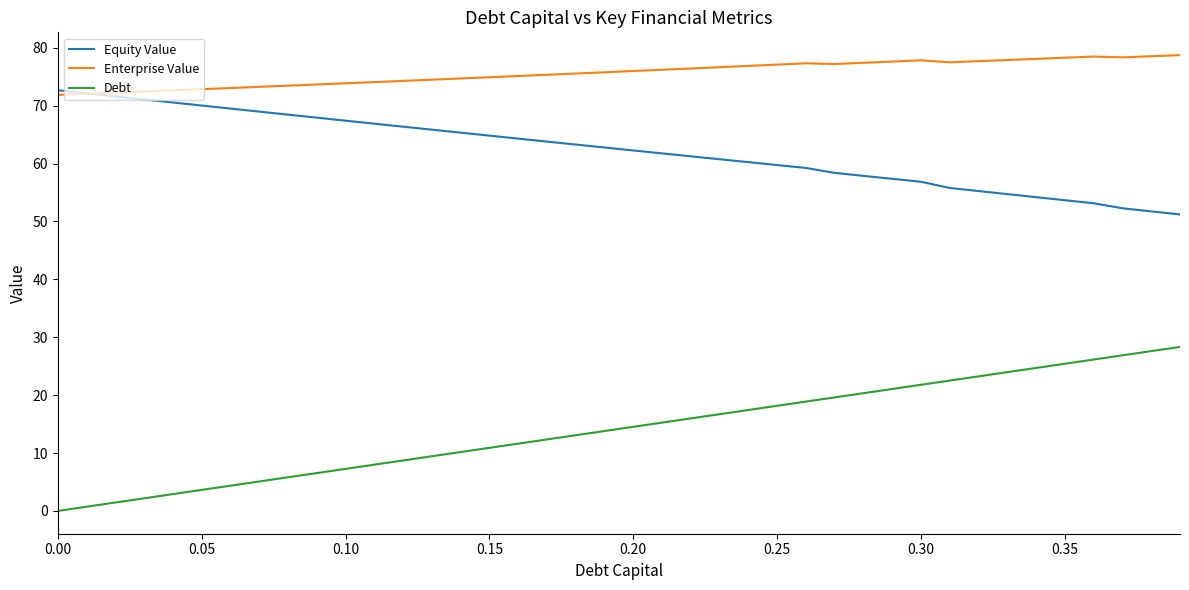

Rank the series by their average value, from lowest to highest.

Debt, Equity Value, Enterprise Value